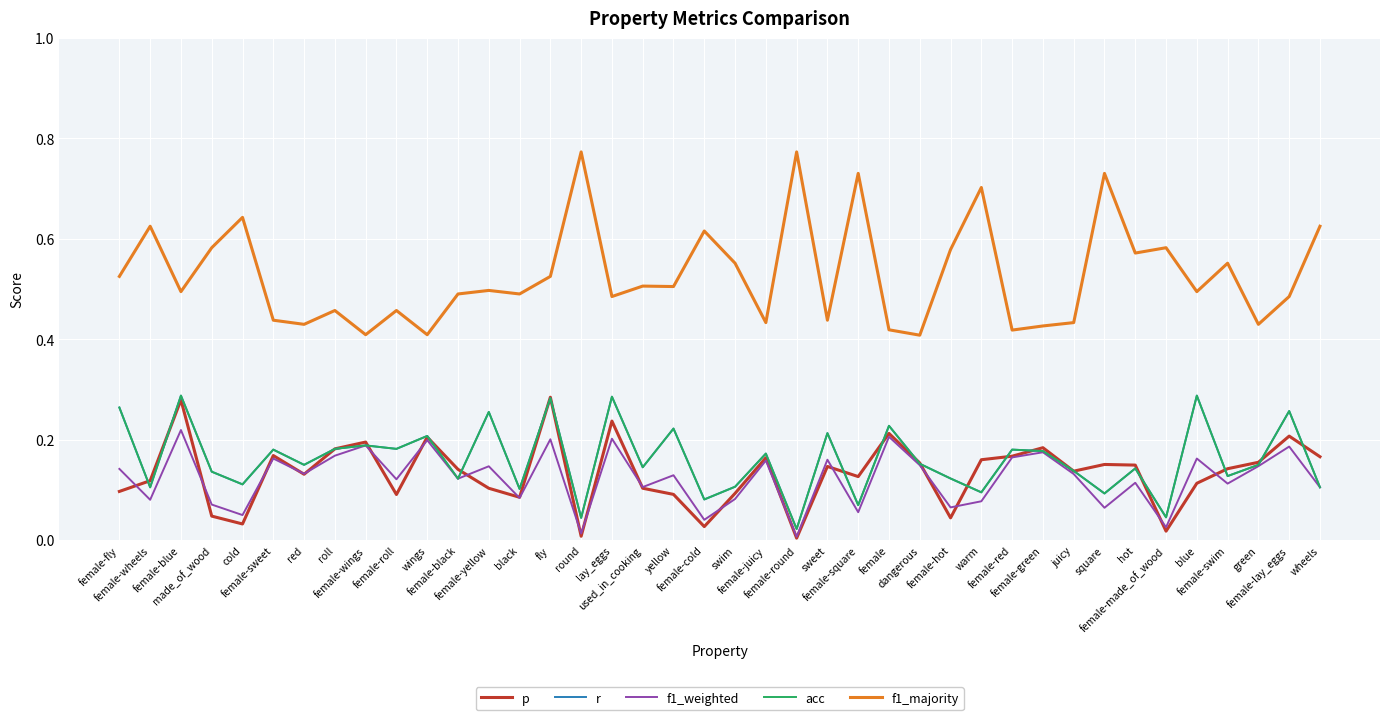

Does the chart have visible grid lines?

Yes